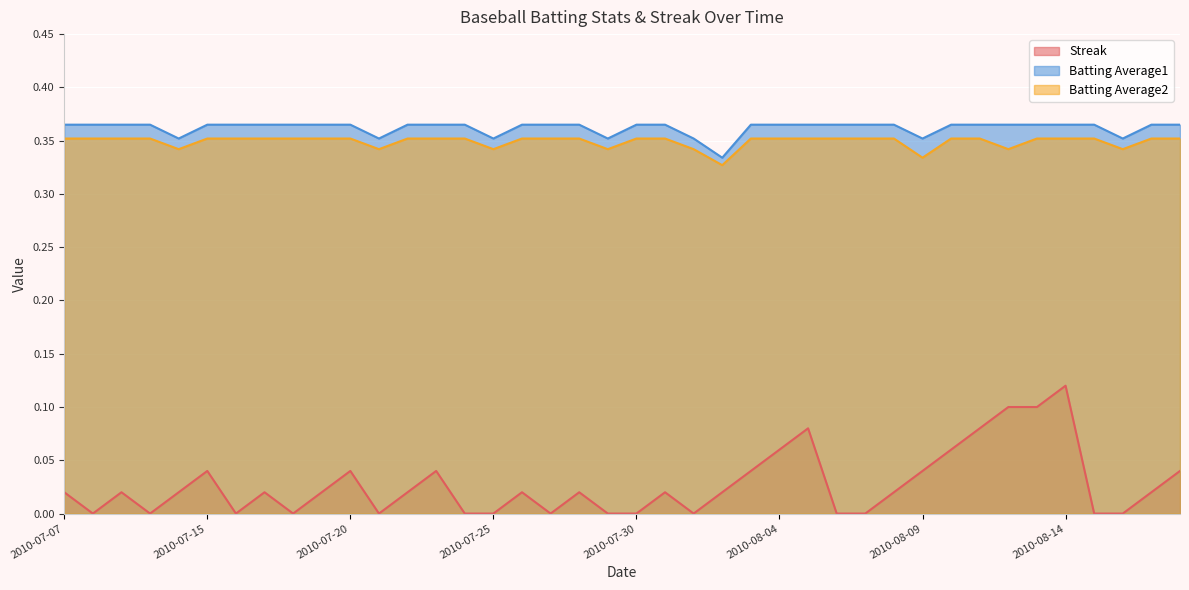

How many distinct data groups are displayed?

3